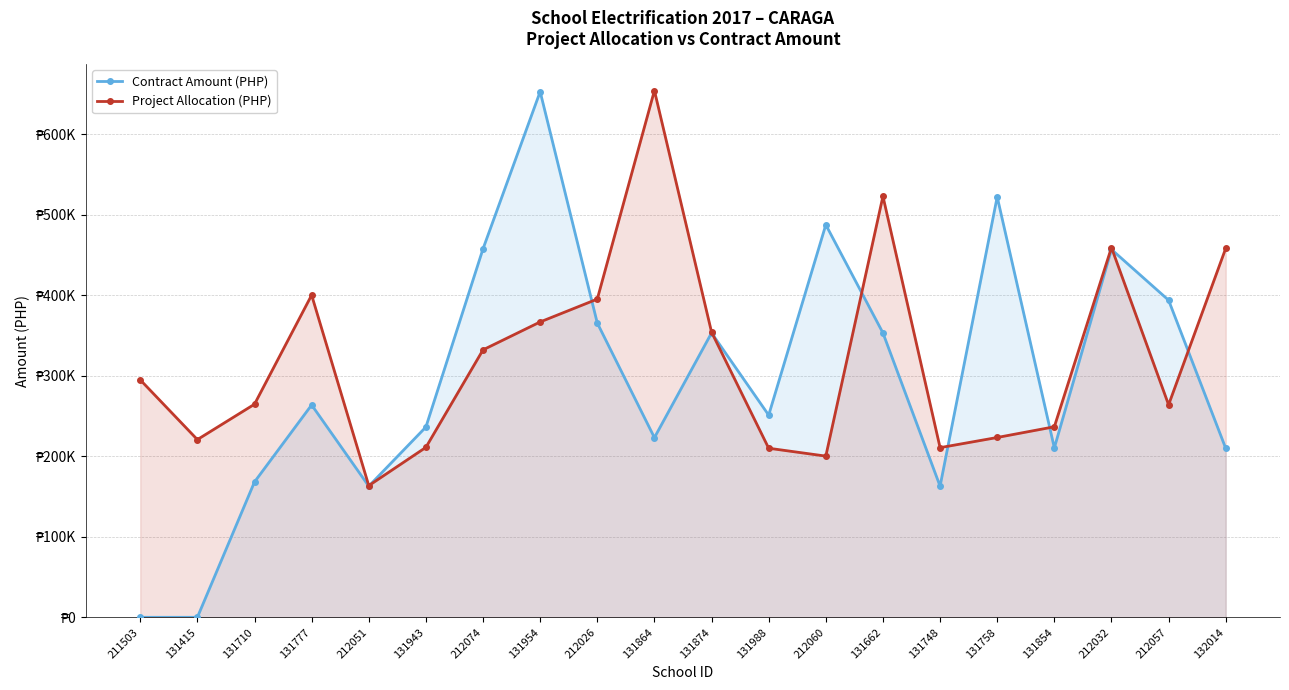

Rank the series at 131943 from lowest to highest value.

Project Allocation (PHP), Contract Amount (PHP)